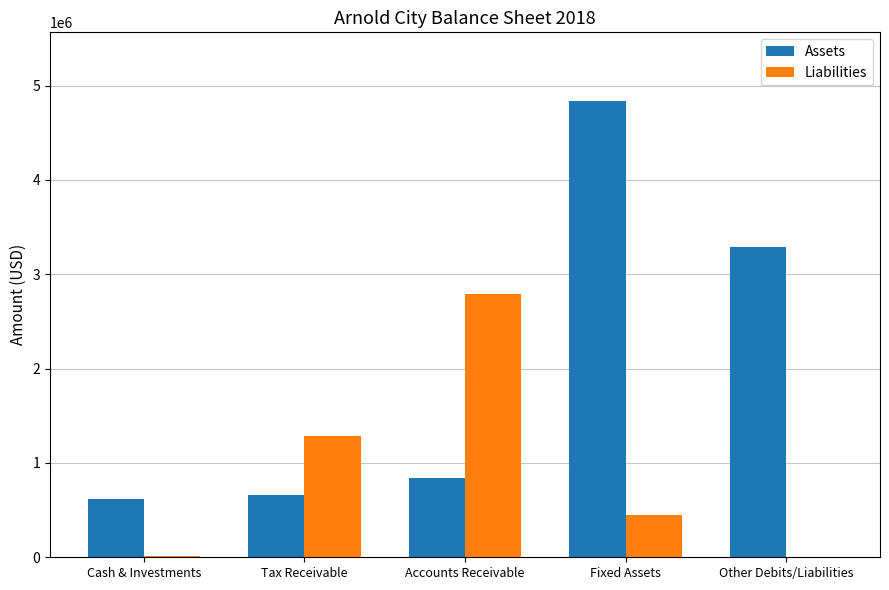

At which category does the chart reach its peak across all series?

Fixed Assets